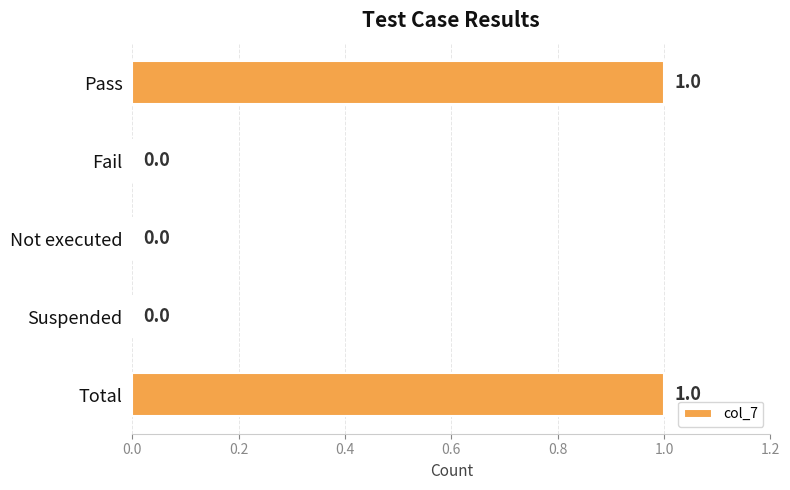

Which has a higher value, Suspended or Pass?

Pass